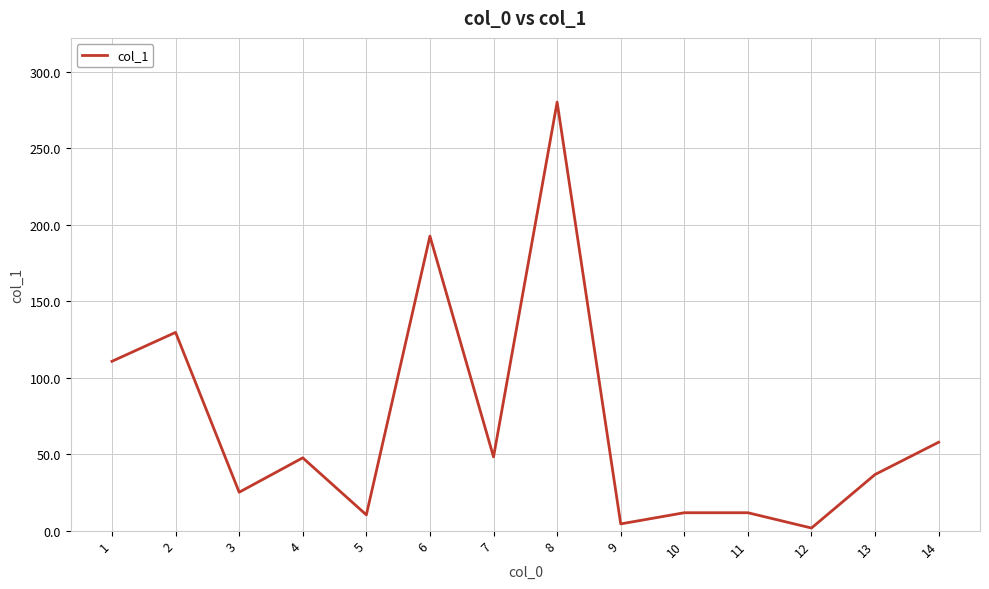

What is the ratio of the value at 10 to the value at 5?

1.1